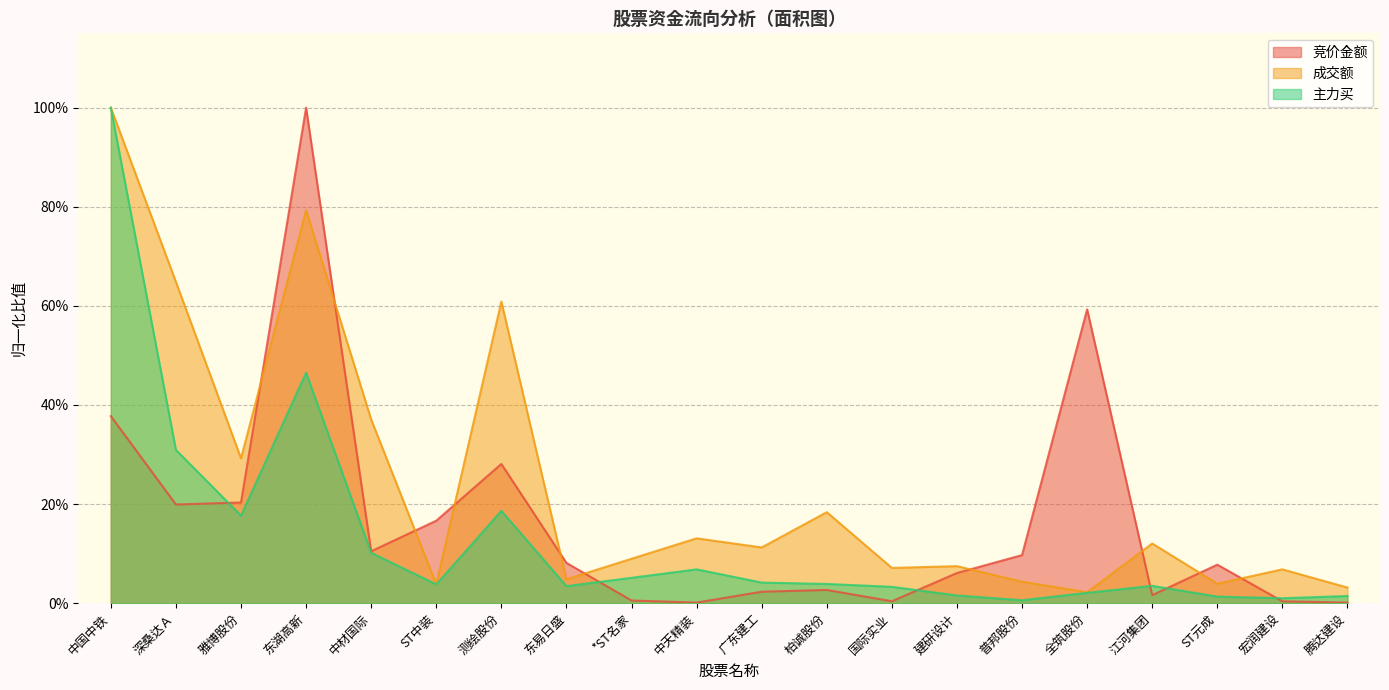

Which series has the largest total across all categories?

成交额